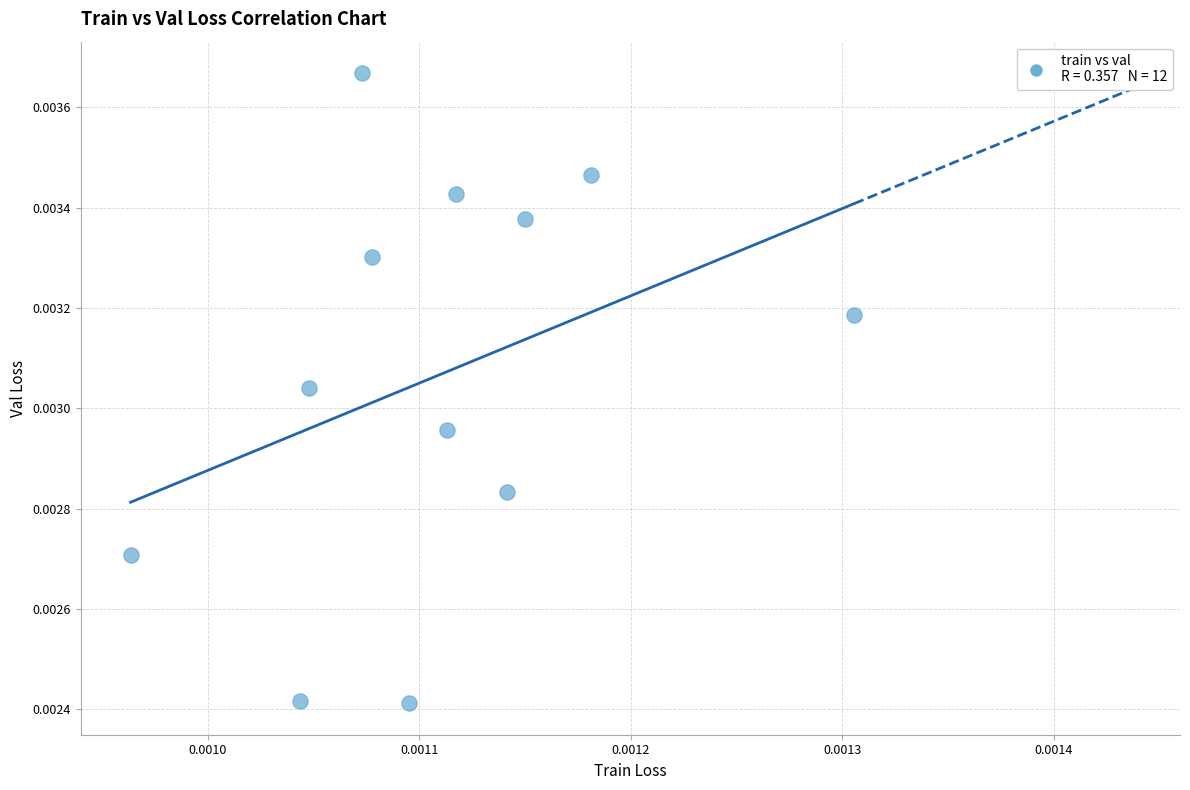

Count the number of points in this scatter plot.

12